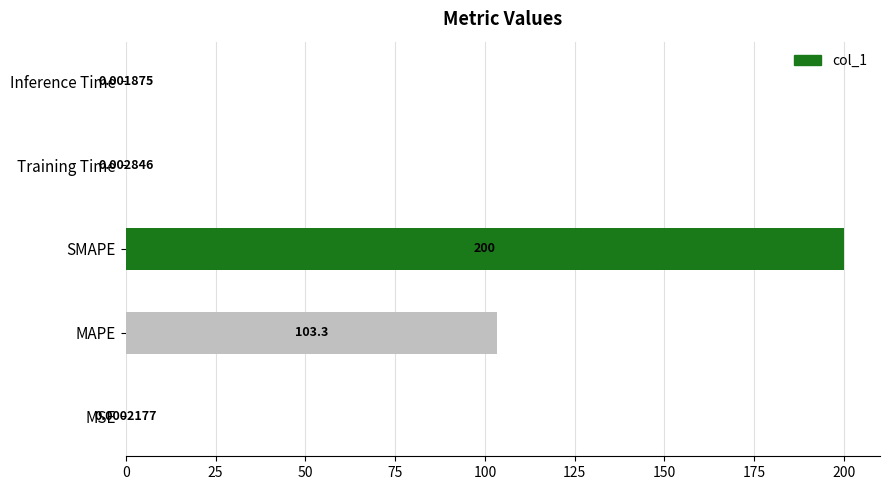

Where is the data nearest to the value 100?

MAPE